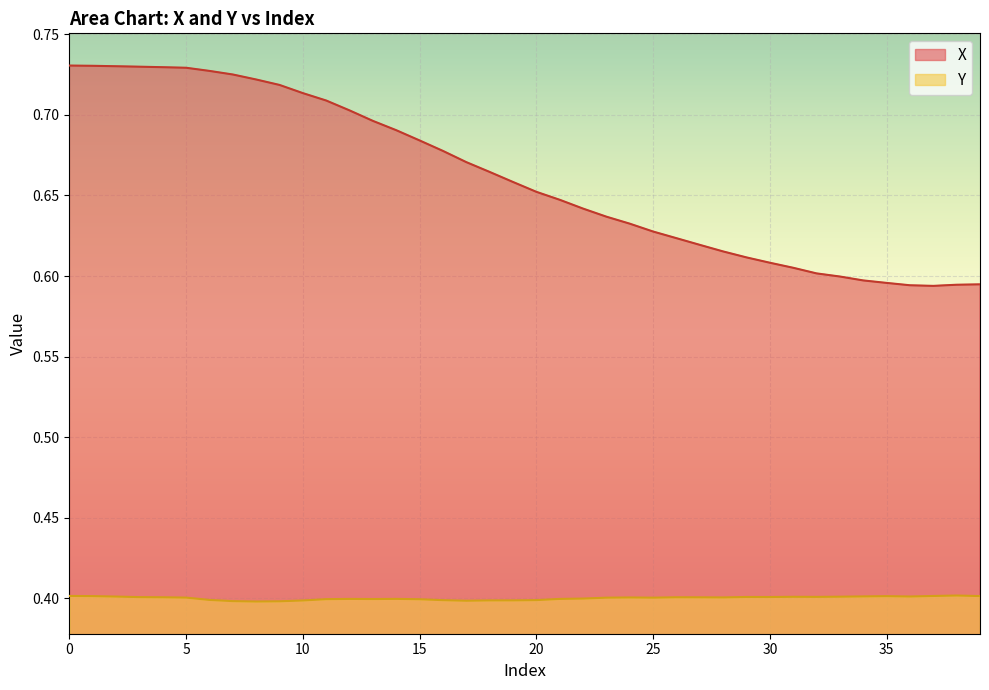

What is the average value of the Y series?

0.4